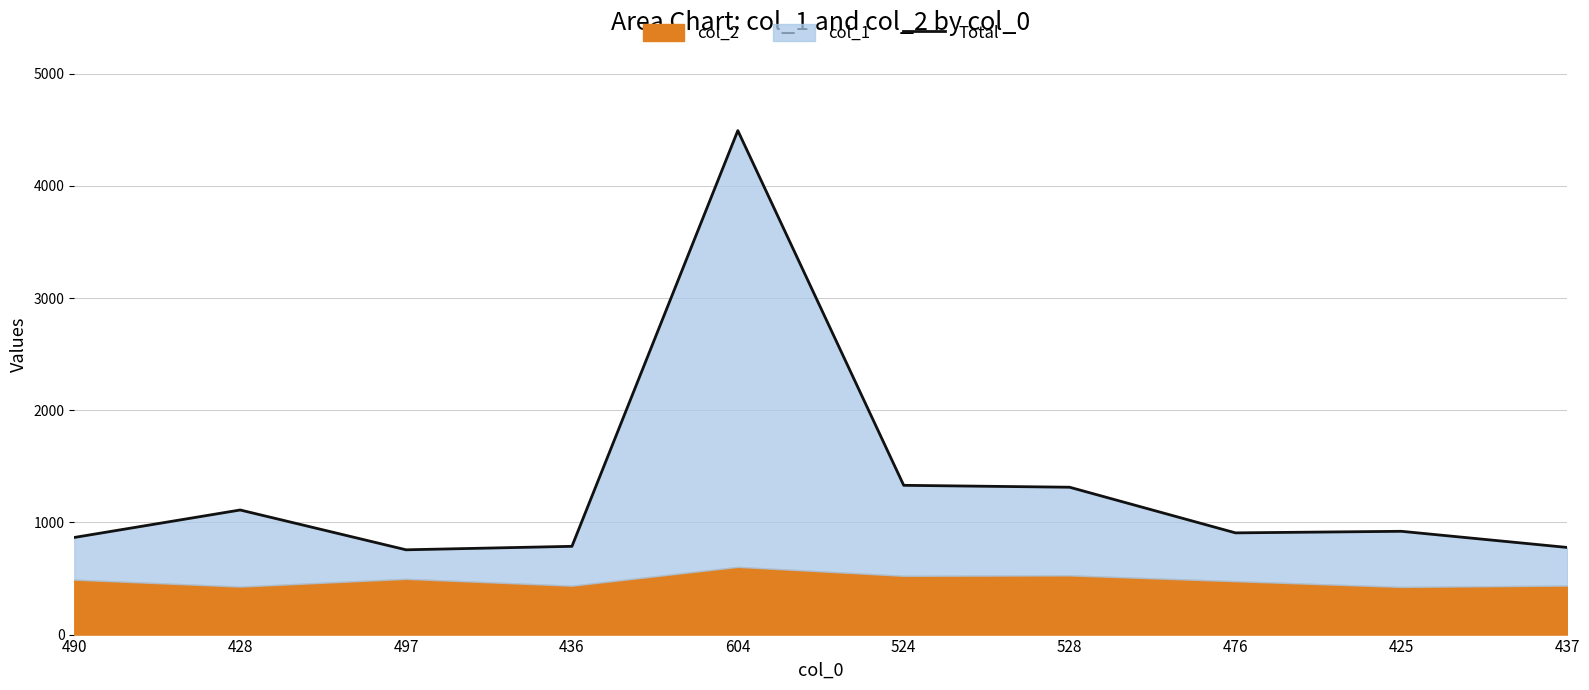

How many lines are shown in the chart?

1